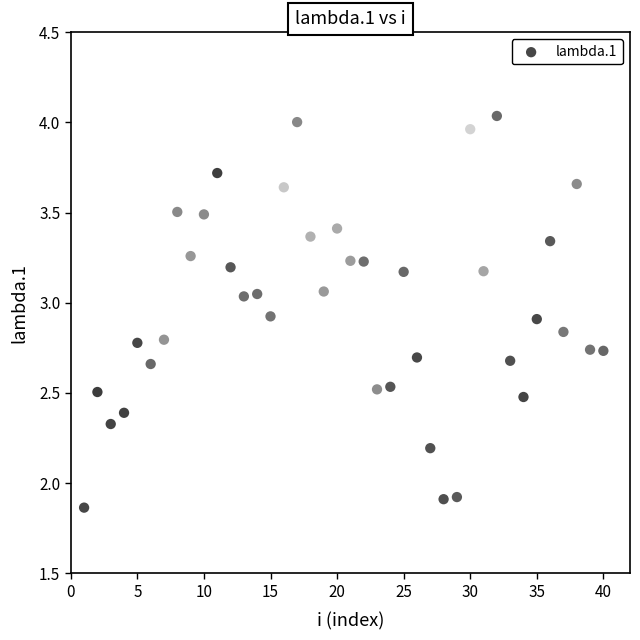

What is the range of X values (max minus min)?

39.0